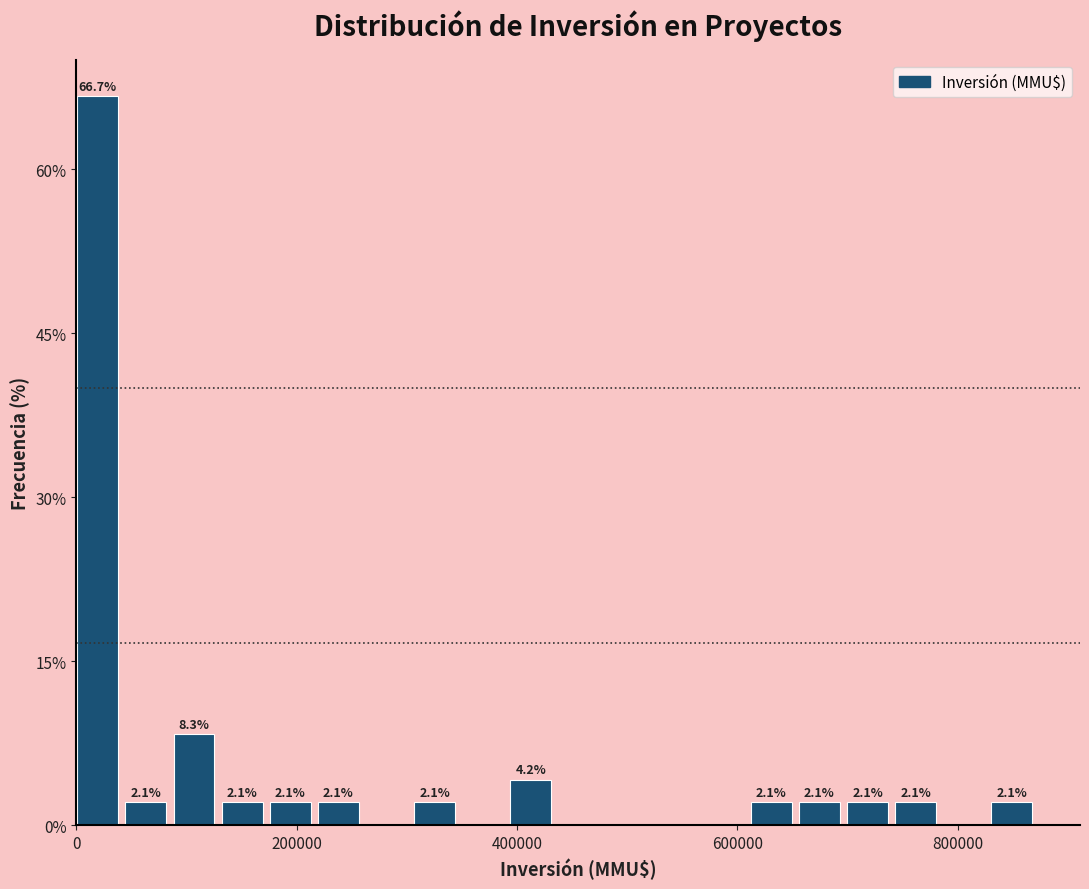

Read against the x-axis, roughly where is the centre of the tallest bar?

20000